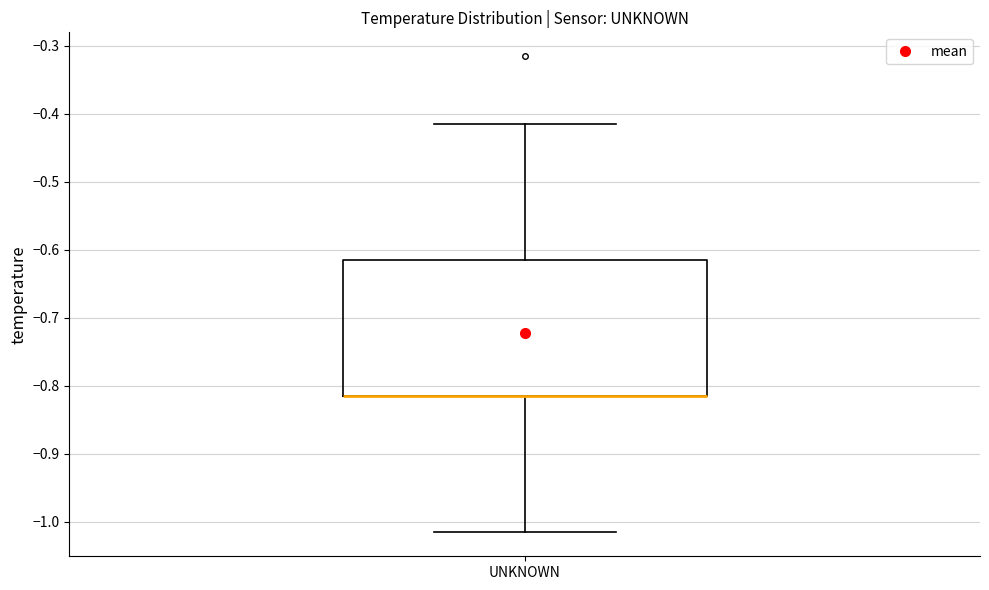

Where is the lower edge of the box for UNKNOWN on the y-axis? The values are not printed on the chart, so give them approximately, as read against the axis.

-0.82